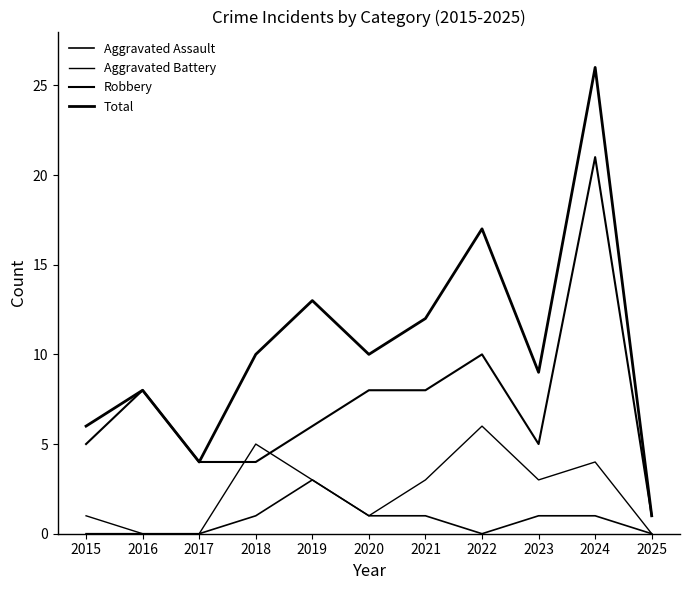

Which series changed the most between 2017 and 2024?

Total